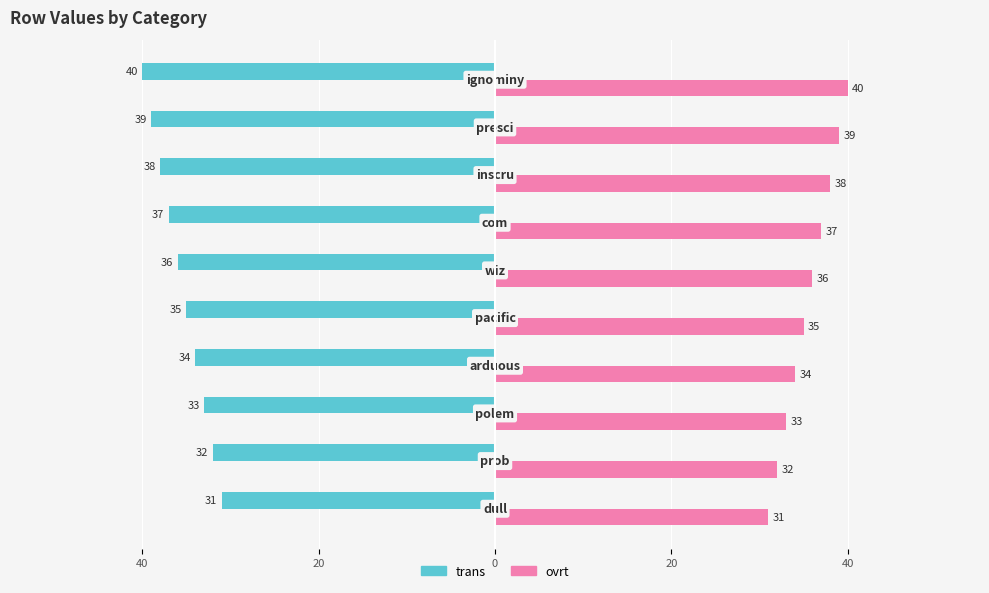

What are all the series names shown in the legend?

trans, ovrt